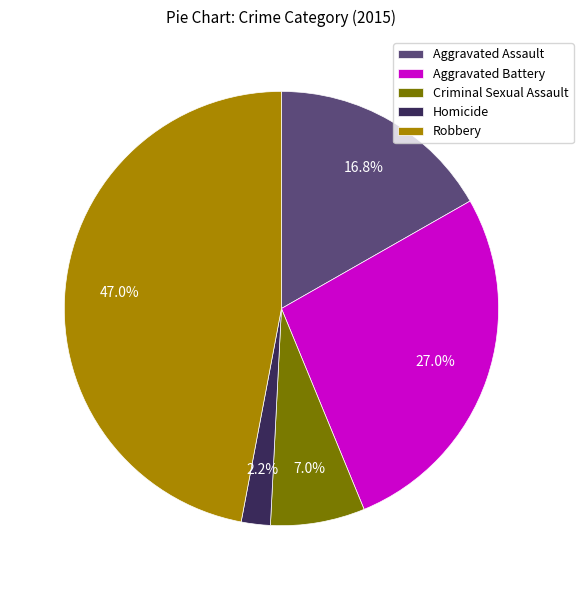

How many slices are in this pie chart?

5